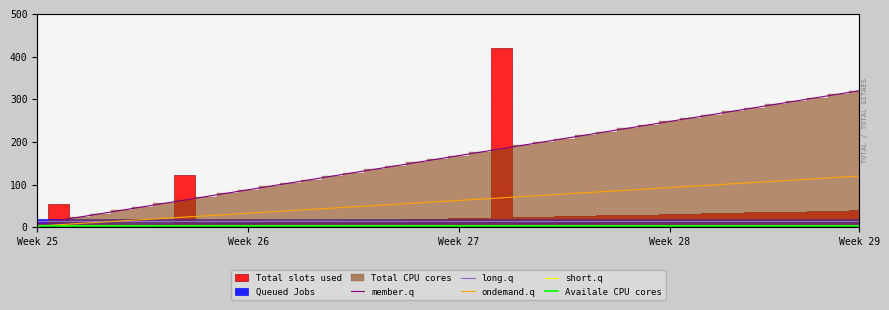

At which category does the chart reach its minimum across all series?

Week 25